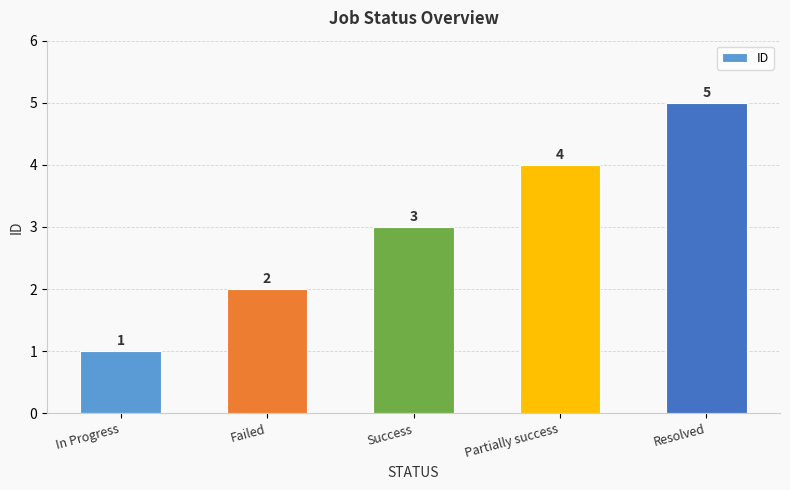

What is the difference between the maximum and minimum values?

4